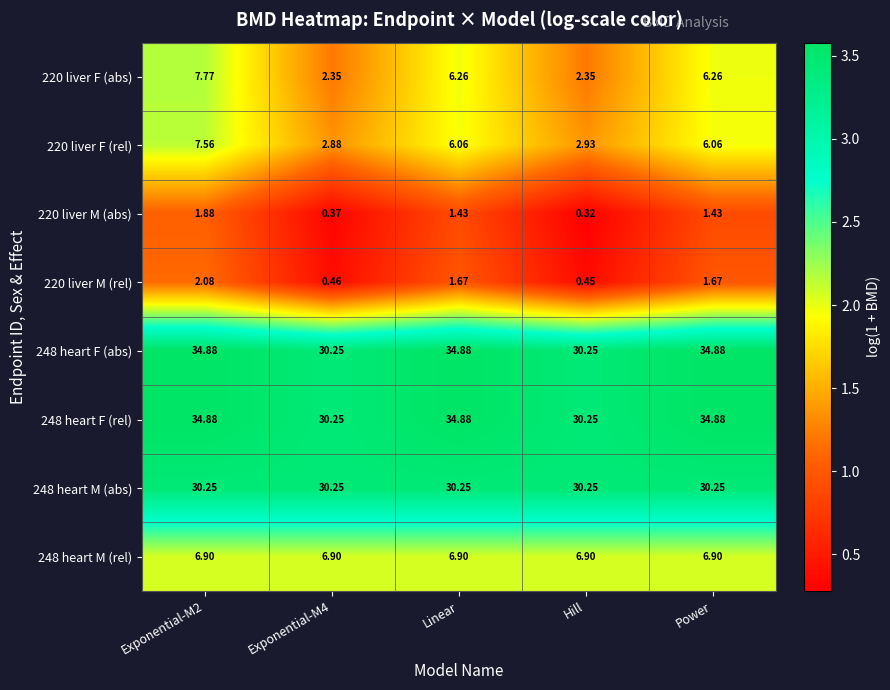

Is the value of 248 heart M (rel) at Power greater than the value of 220 liver M (abs) at Exponential-M2?

Yes